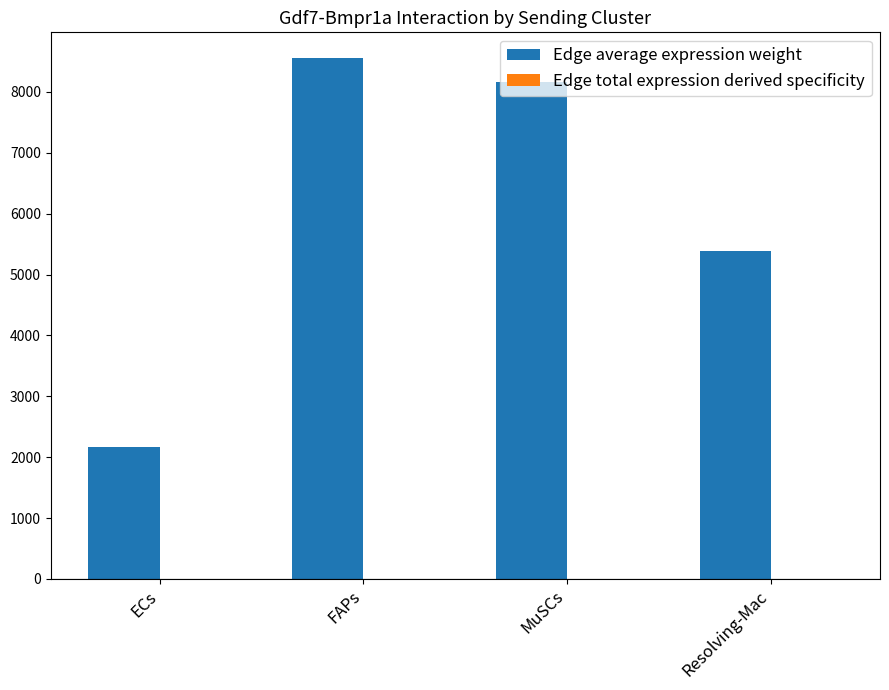

Which series has the widest spread of values?

Edge average expression weight